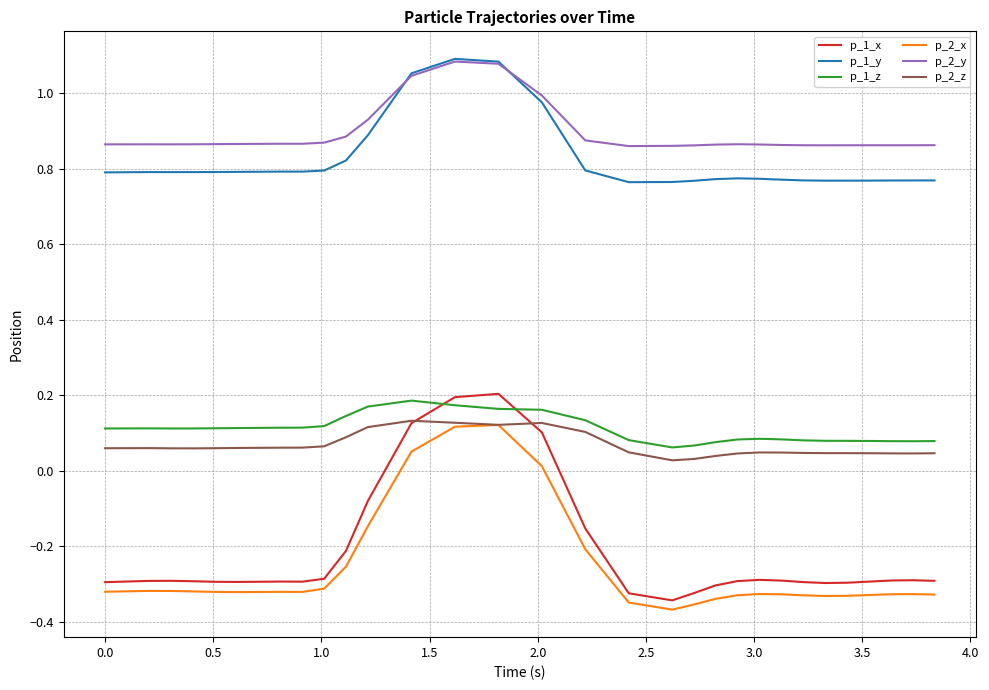

Which series has the largest range (max minus min)?

p_1_x